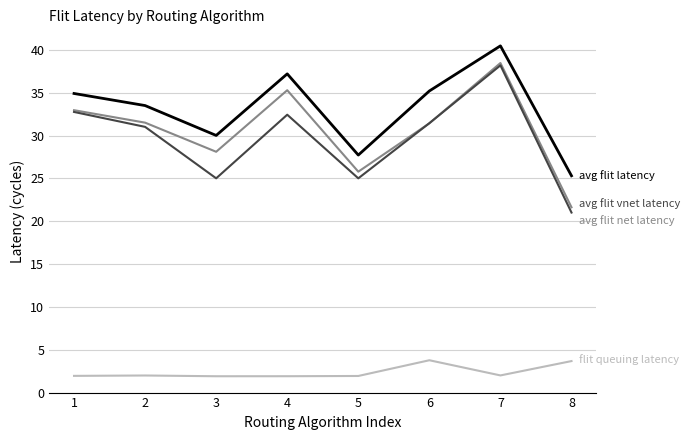

What is the spread (max minus min) of values at 8?

21.6